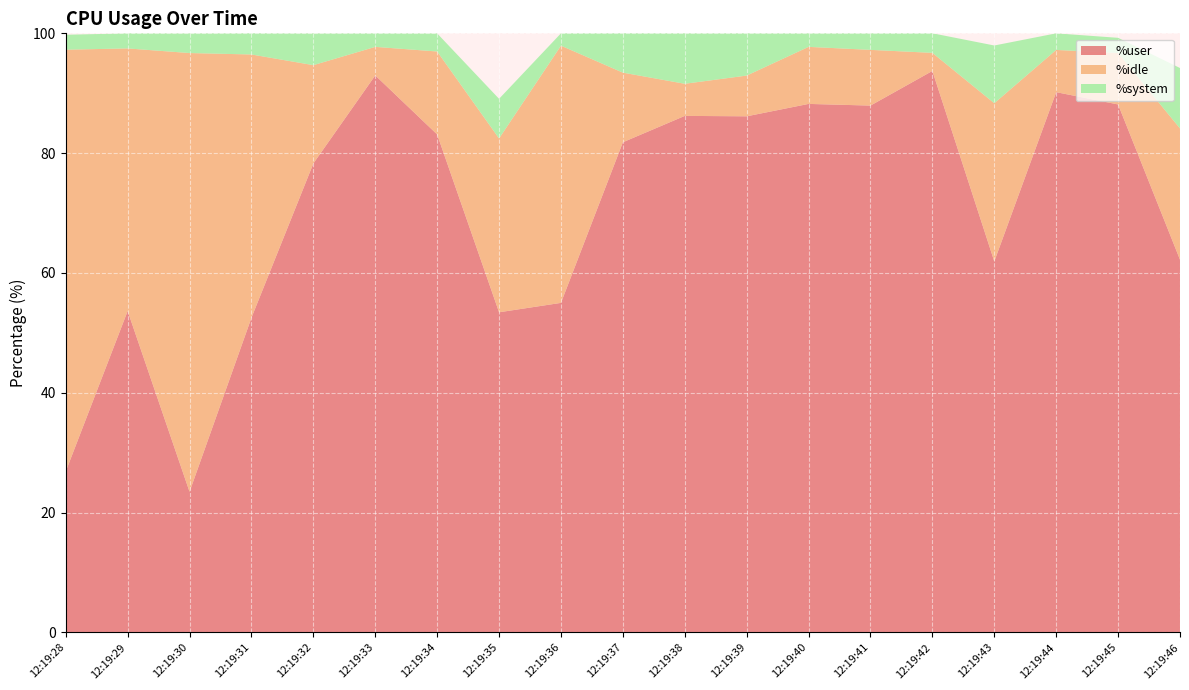

Reading left to right, list all the values displayed in this chart.

%user: 12:19:28=26.9	12:19:29=53.6	12:19:30=23.5	12:19:31=52.5	12:19:32=78.3	12:19:33=93.0	12:19:34=83.1	12:19:35=53.4	12:19:36=55.0	12:19:37=81.8	12:19:38=86.2	12:19:39=86.2	12:19:40=88.2	12:19:41=87.9	12:19:42=93.7	12:19:43=61.9	12:19:44=90.2	12:19:45=88.1	12:19:46=62.2
%idle: 12:19:28=70.4	12:19:29=43.8	12:19:30=73.2	12:19:31=43.9	12:19:32=16.4	12:19:33=4.8	12:19:34=13.8	12:19:35=29.0	12:19:36=42.9	12:19:37=11.6	12:19:38=5.4	12:19:39=6.8	12:19:40=9.5	12:19:41=9.3	12:19:42=3.0	12:19:43=26.4	12:19:44=7.0	12:19:45=8.6	12:19:46=21.9
%system: 12:19:28=2.5	12:19:29=2.5	12:19:30=3.3	12:19:31=3.5	12:19:32=5.3	12:19:33=2.3	12:19:34=3.0	12:19:35=6.6	12:19:36=2.1	12:19:37=6.6	12:19:38=8.4	12:19:39=7.0	12:19:40=2.3	12:19:41=2.8	12:19:42=3.3	12:19:43=9.6	12:19:44=2.8	12:19:45=2.5	12:19:46=10.1